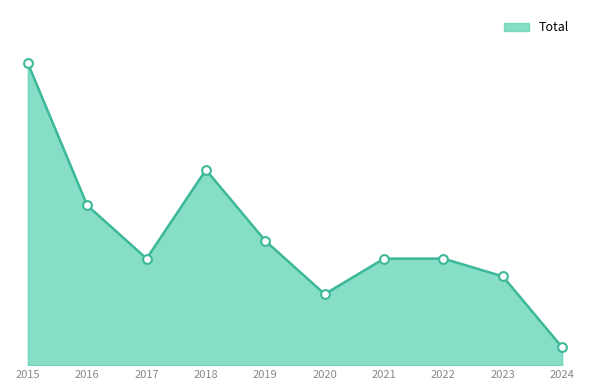

Between 2023 and 2022, which is larger?

2022